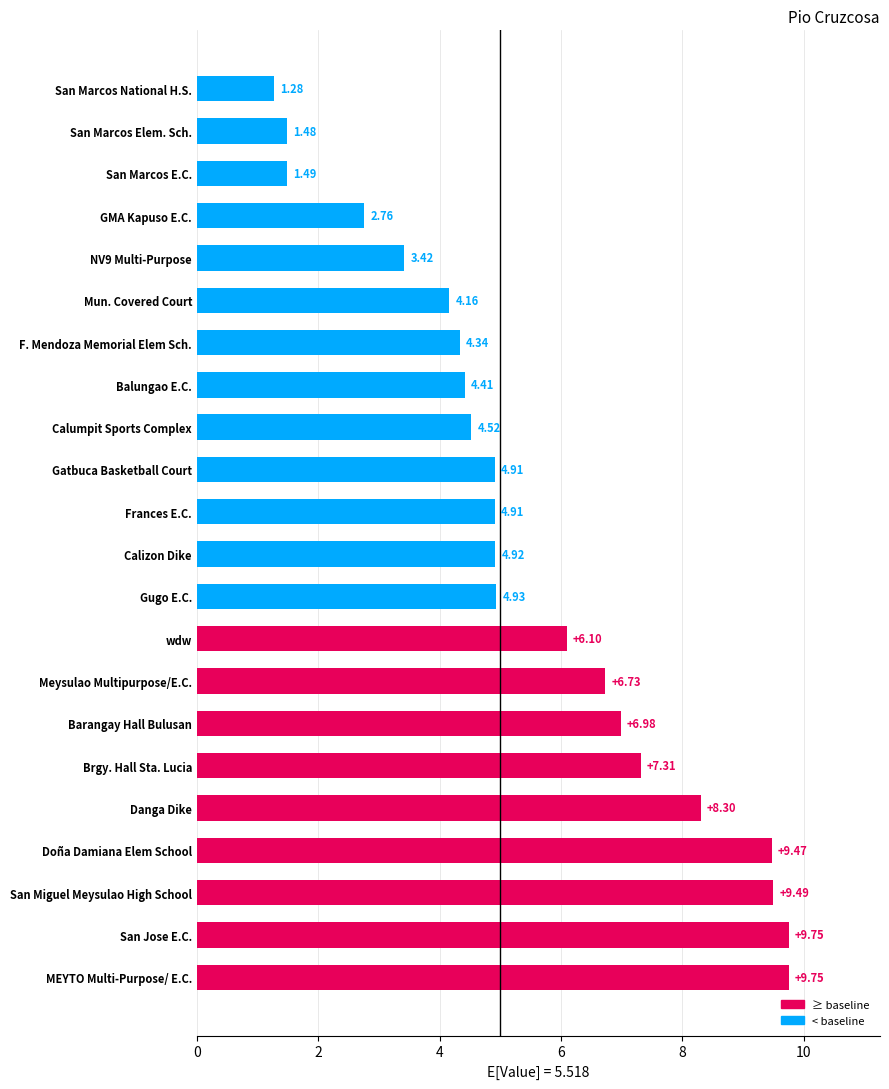

What is the difference between the values at San Marcos E.C. and wdw?

4.6